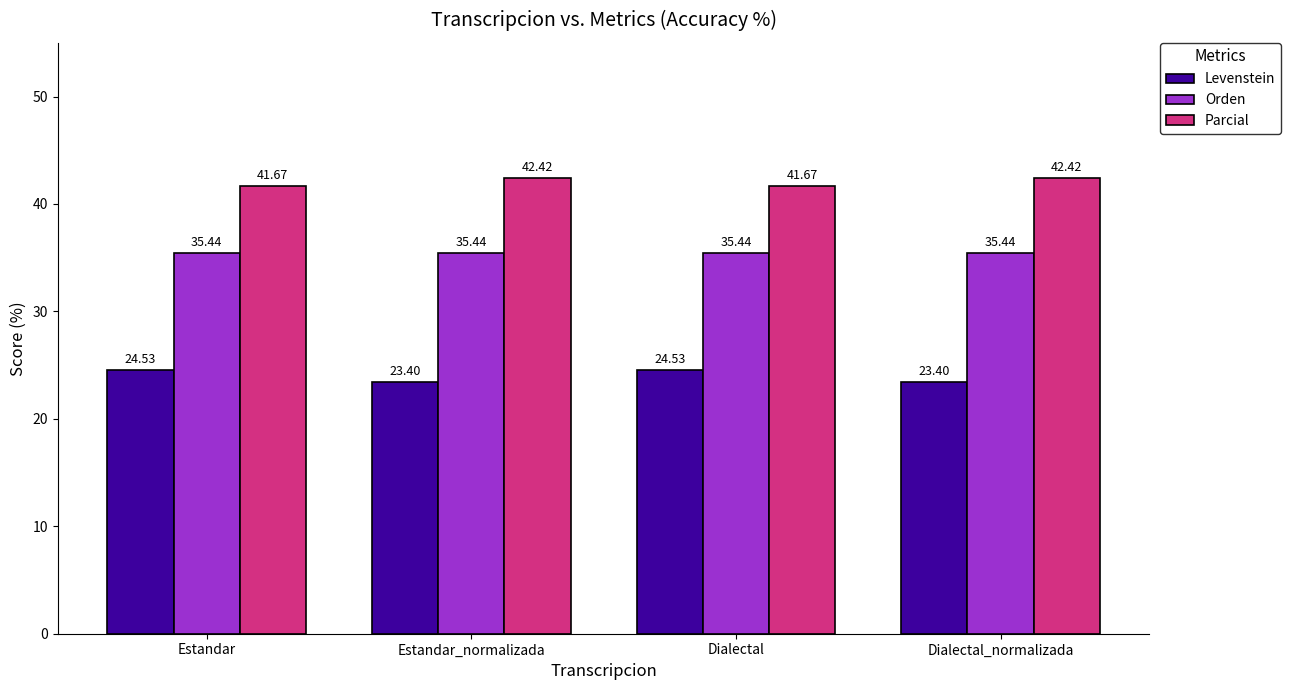

What is the total value across all series at Estandar_normalizada?

101.3